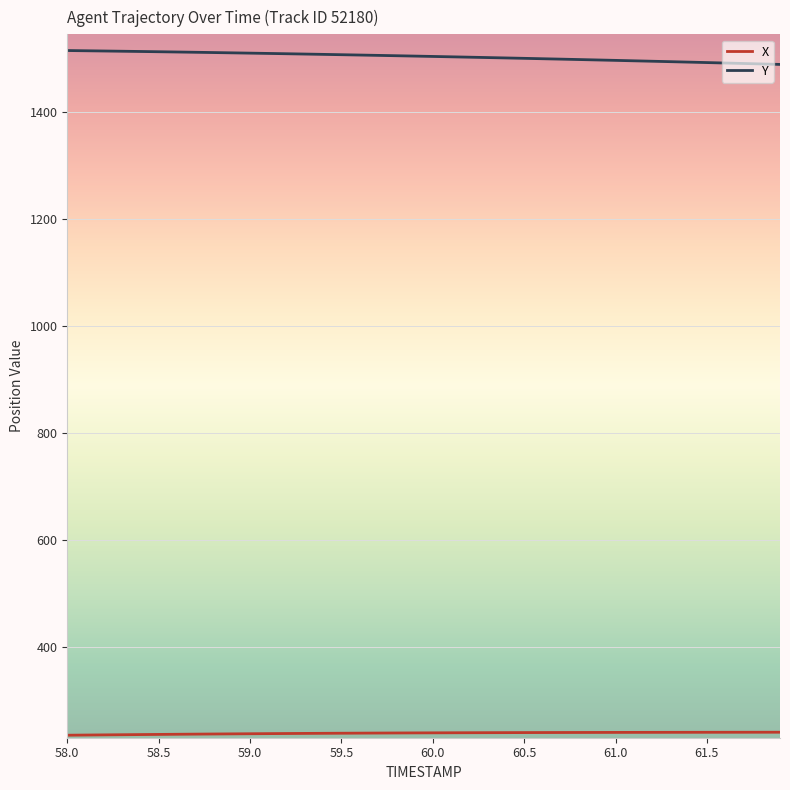

What is the highest value of the Y series?

1515.0